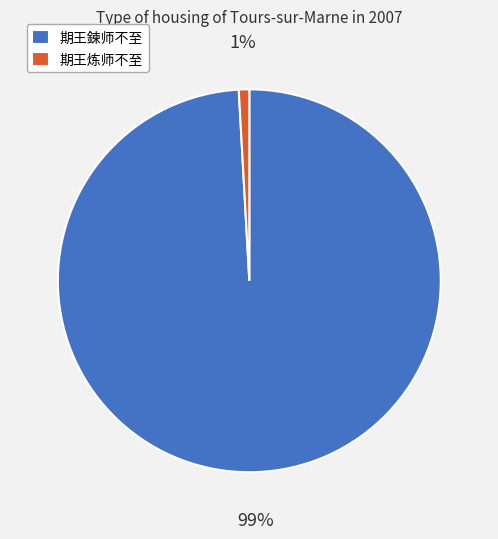

Does 期王鍊师不至 represent more than half of the total?

Yes